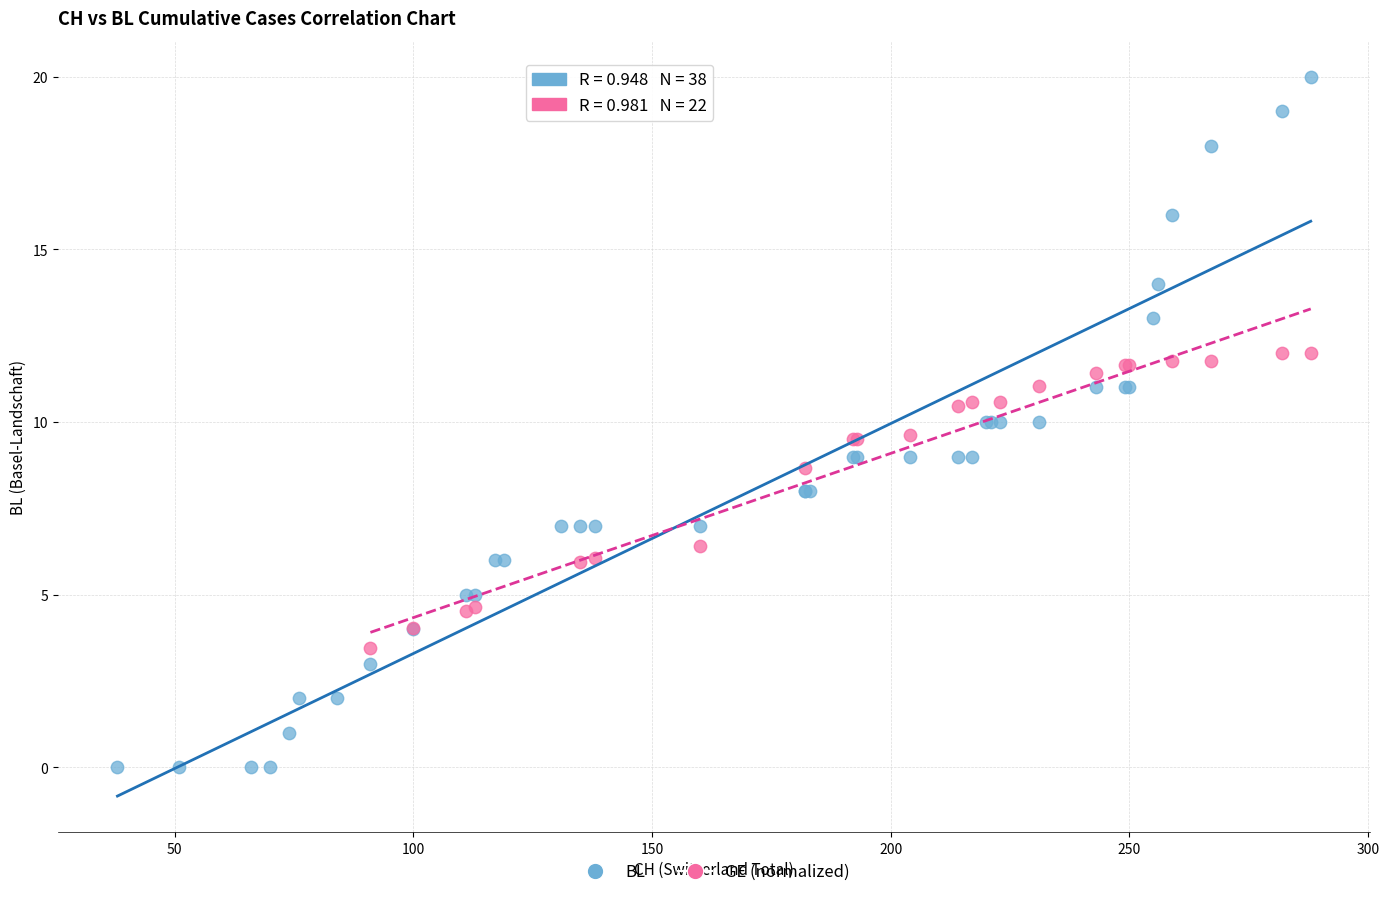

Which series reaches the minimum Y coordinate?

BL